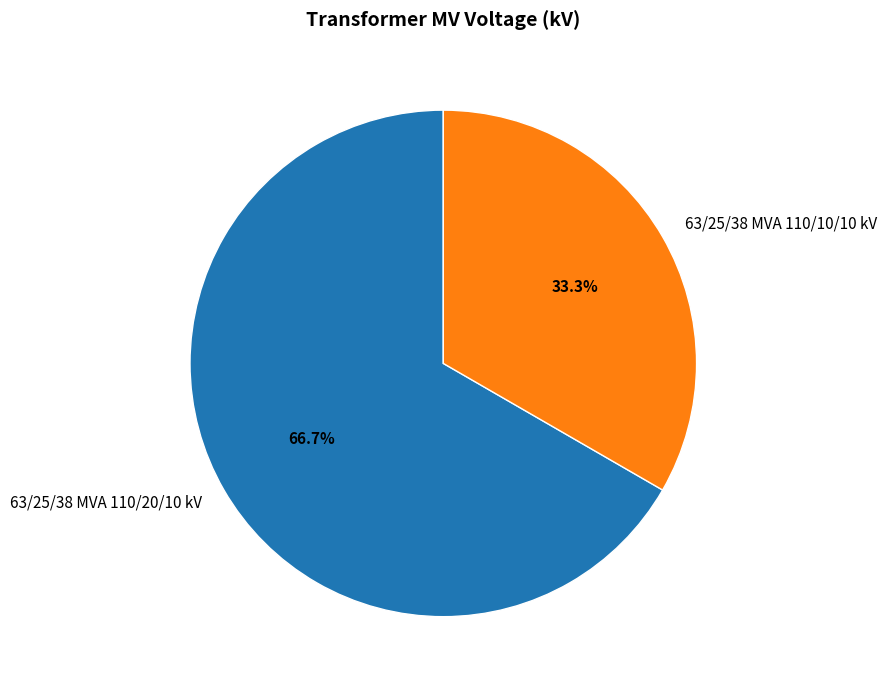

To the nearest percent, what is the combined percentage of 63/25/38 MVA 110/20/10 kV and 63/25/38 MVA 110/10/10 kV?

100%